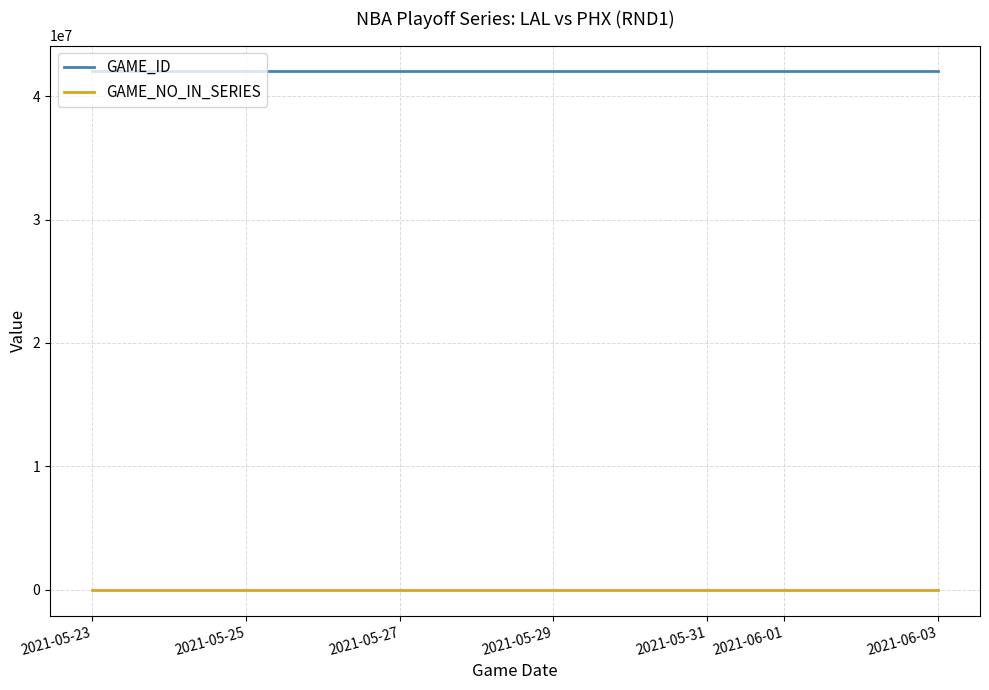

What is the highest value of the GAME_ID series?

42000156